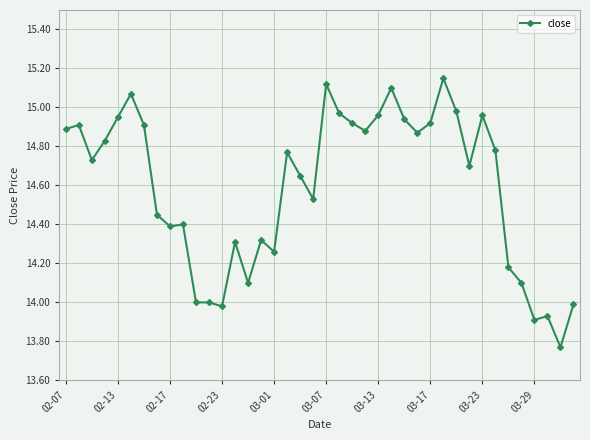

What is the difference between the maximum and minimum values?

1.4